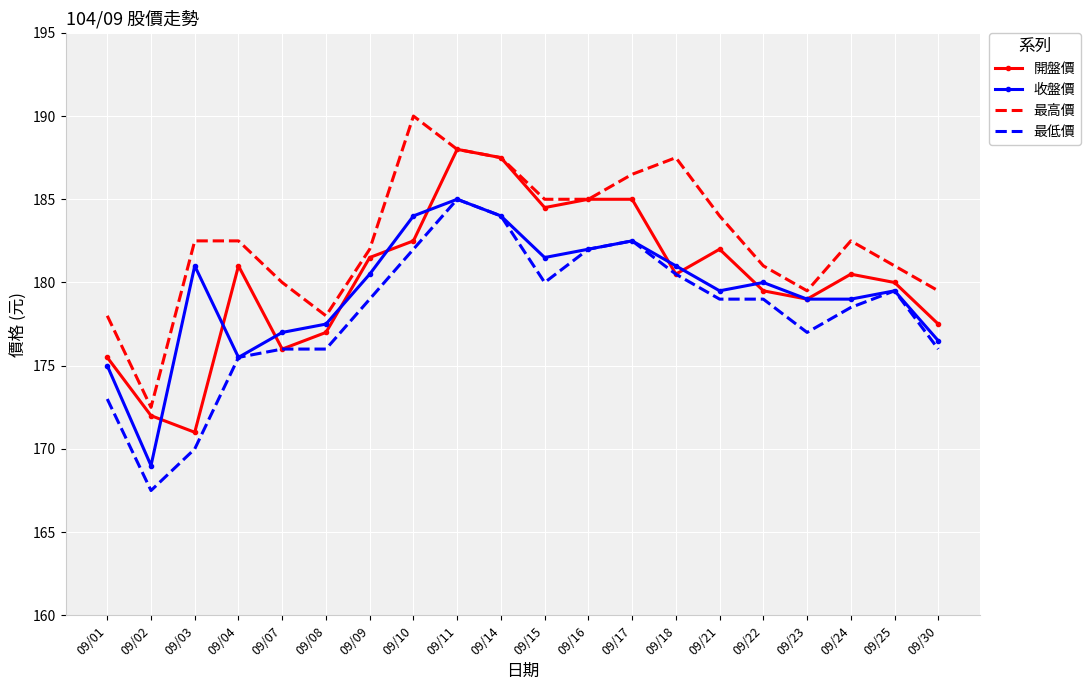

What is the highest value of the 最低價 series?

185.0